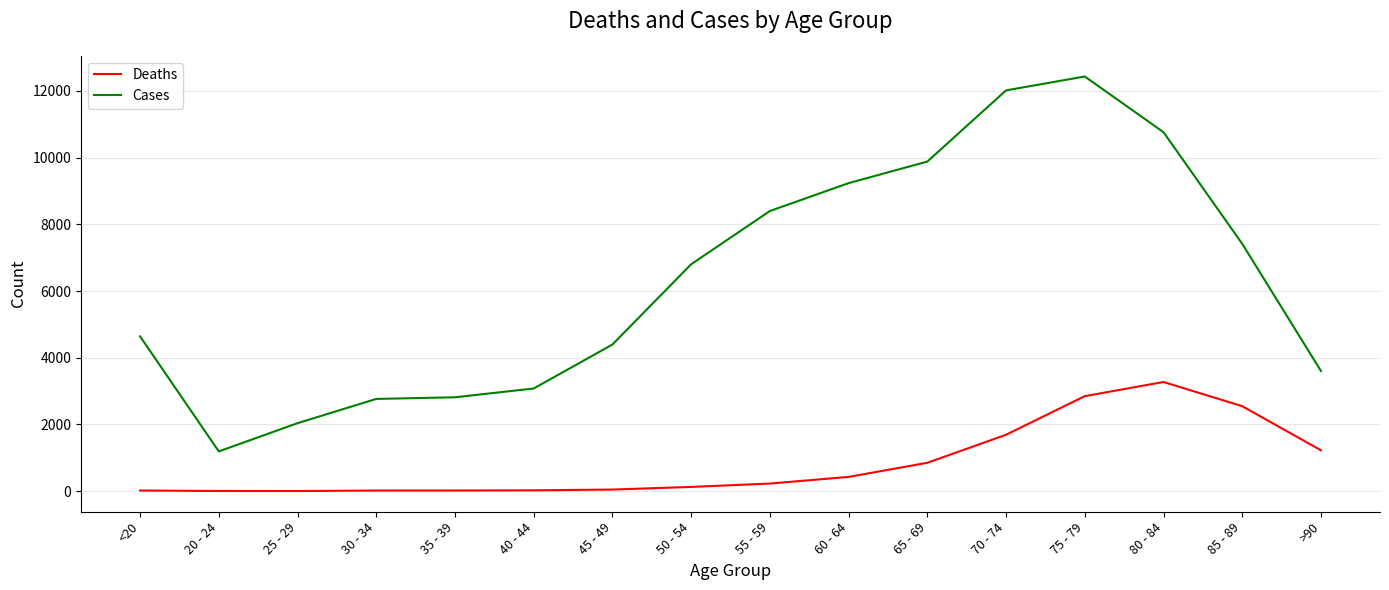

What is the highest value of the Deaths series?

3273